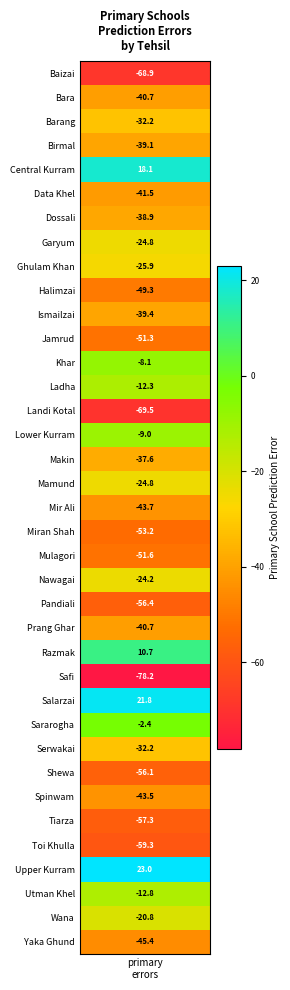

Reading left to right, transcribe all the data shown in this chart.

-68.9	-40.7	-32.2	-39.1	18.1	-41.5	-38.9	-24.8	-25.9	-49.3	-39.4	-51.3	-8.1	-12.3	-69.5	-9.0	-37.6	-24.8	-43.7	-53.2	-51.6	-24.2	-56.4	-40.7	10.7	-78.2	21.8	-2.4	-32.2	-56.1	-43.5	-57.3	-59.3	23.0	-12.8	-20.8	-45.4